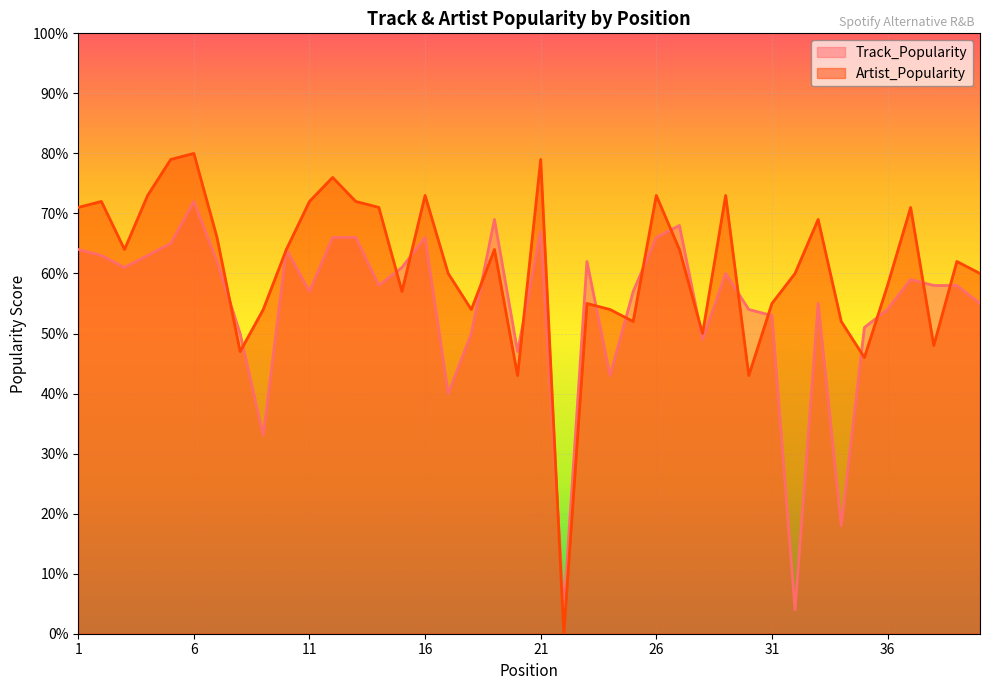

Which category has the lowest value across all series?

22